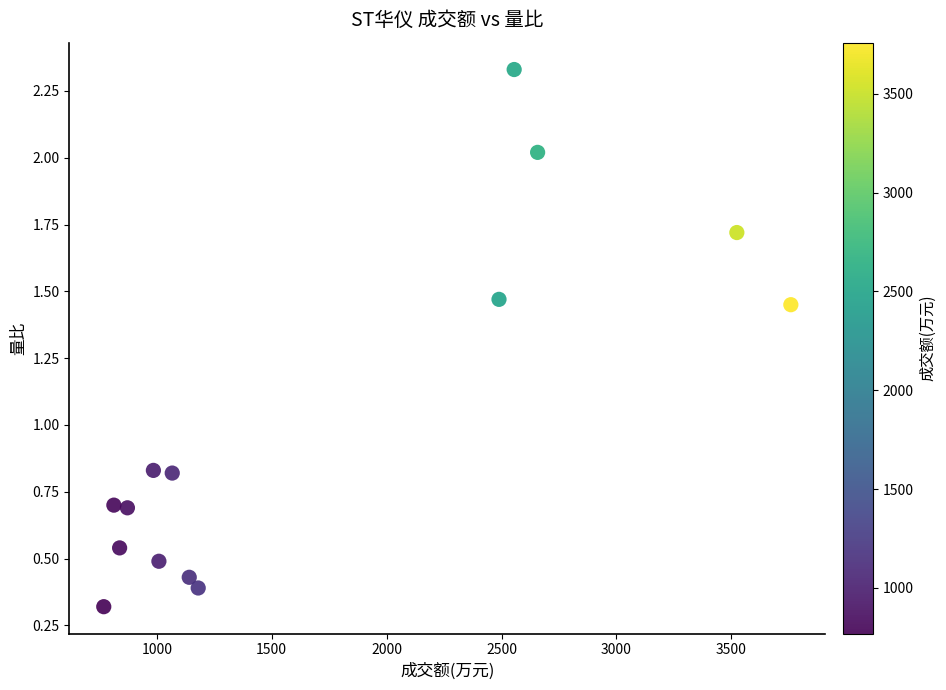

What is the range of Y values (max minus min)?

2.0